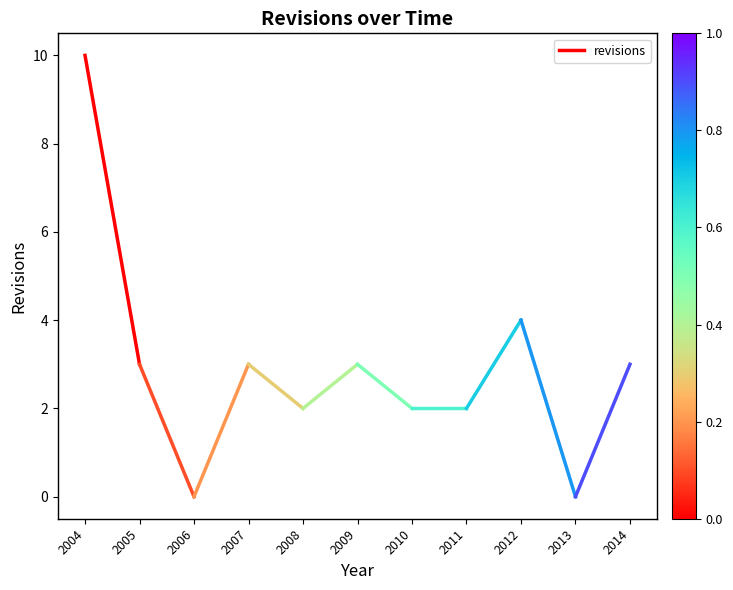

What is the change in value from 2004 to 2005?

-7